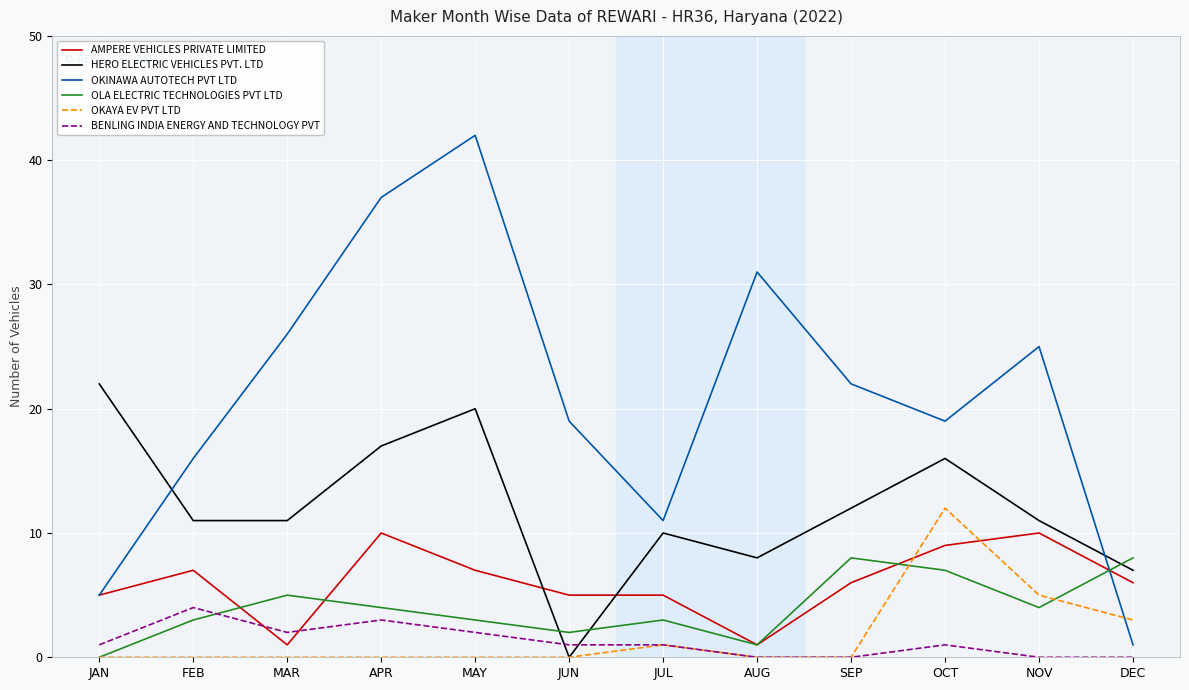

How many intersections are there between OKAYA EV PVT LTD and OKINAWA AUTOTECH PVT LTD?

1